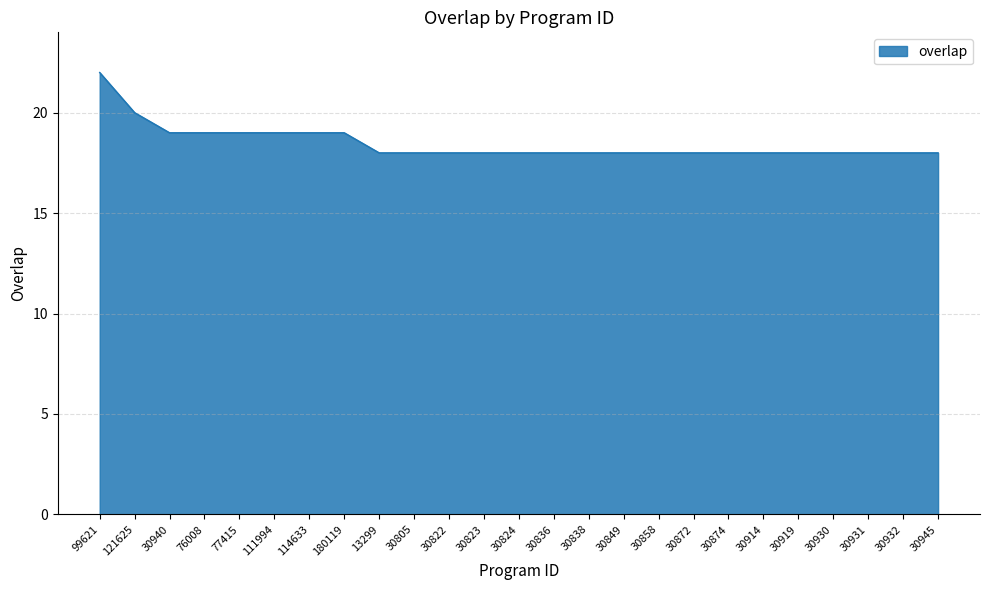

What is the approximate value at 13299?

18